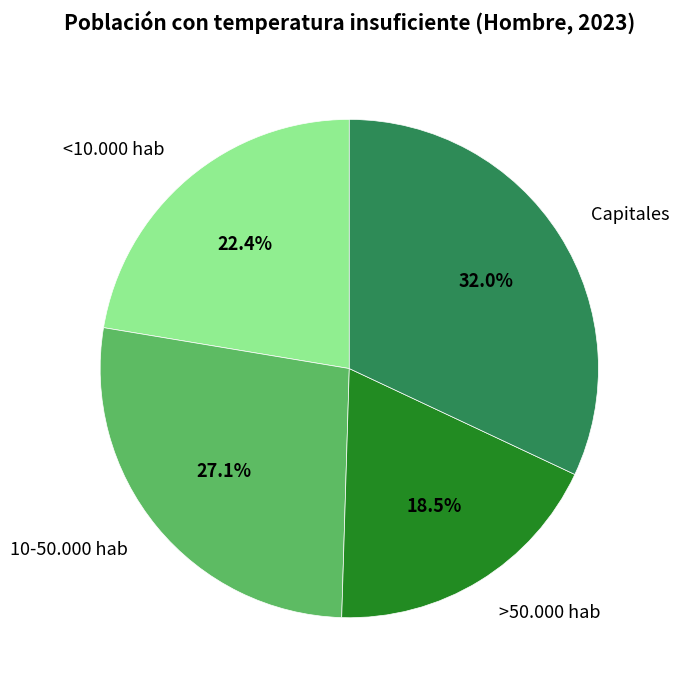

What is the total percentage of 10-50.000 hab and <10.000 hab?

49.5%